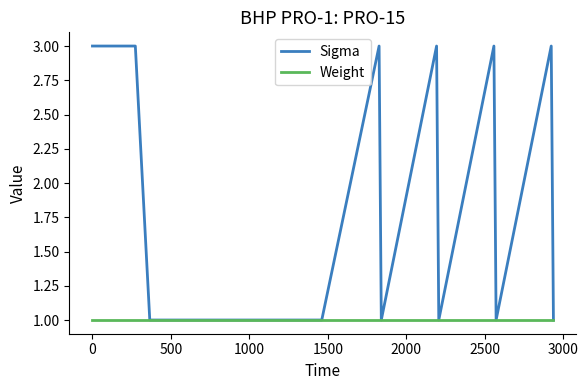

Which series has the largest range (max minus min)?

Sigma